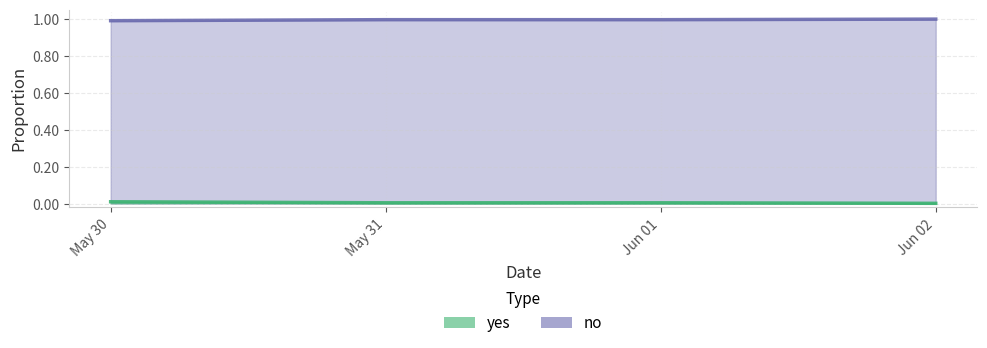

True or false: no and yes cross at least once.

False